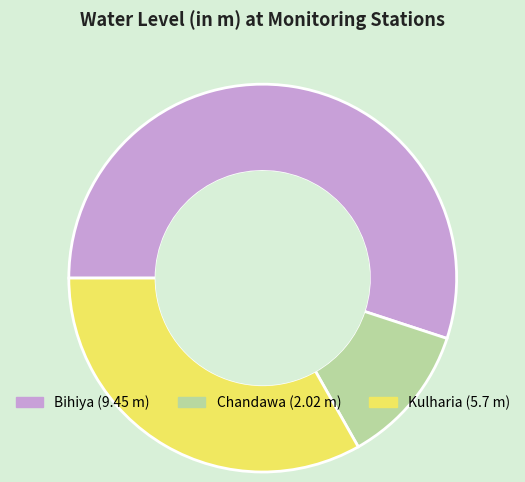

Which category has the biggest portion of the pie?

Bihiya